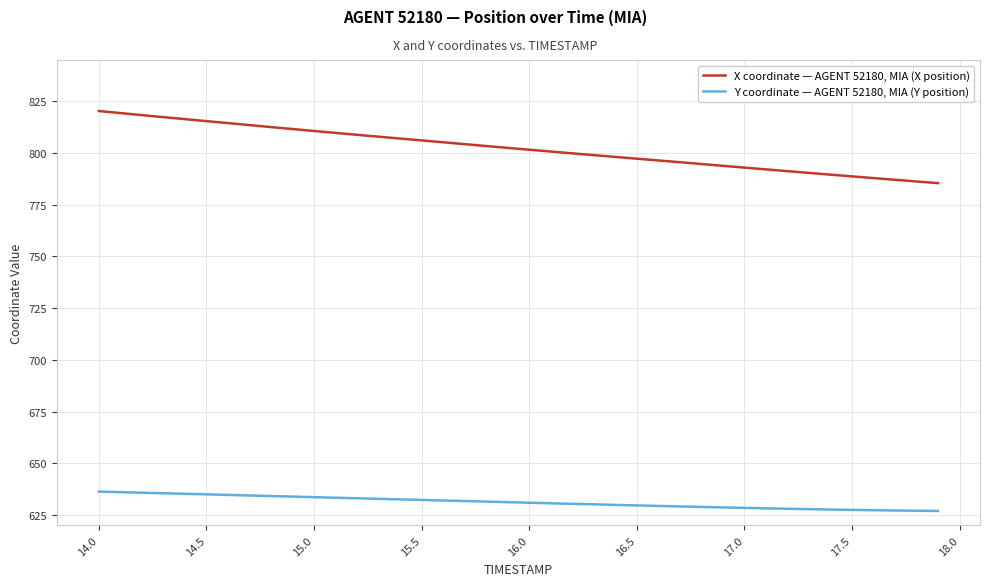

True or false: Y coordinate — AGENT 52180, MIA (Y position) and X coordinate — AGENT 52180, MIA (X position) cross at least once.

False